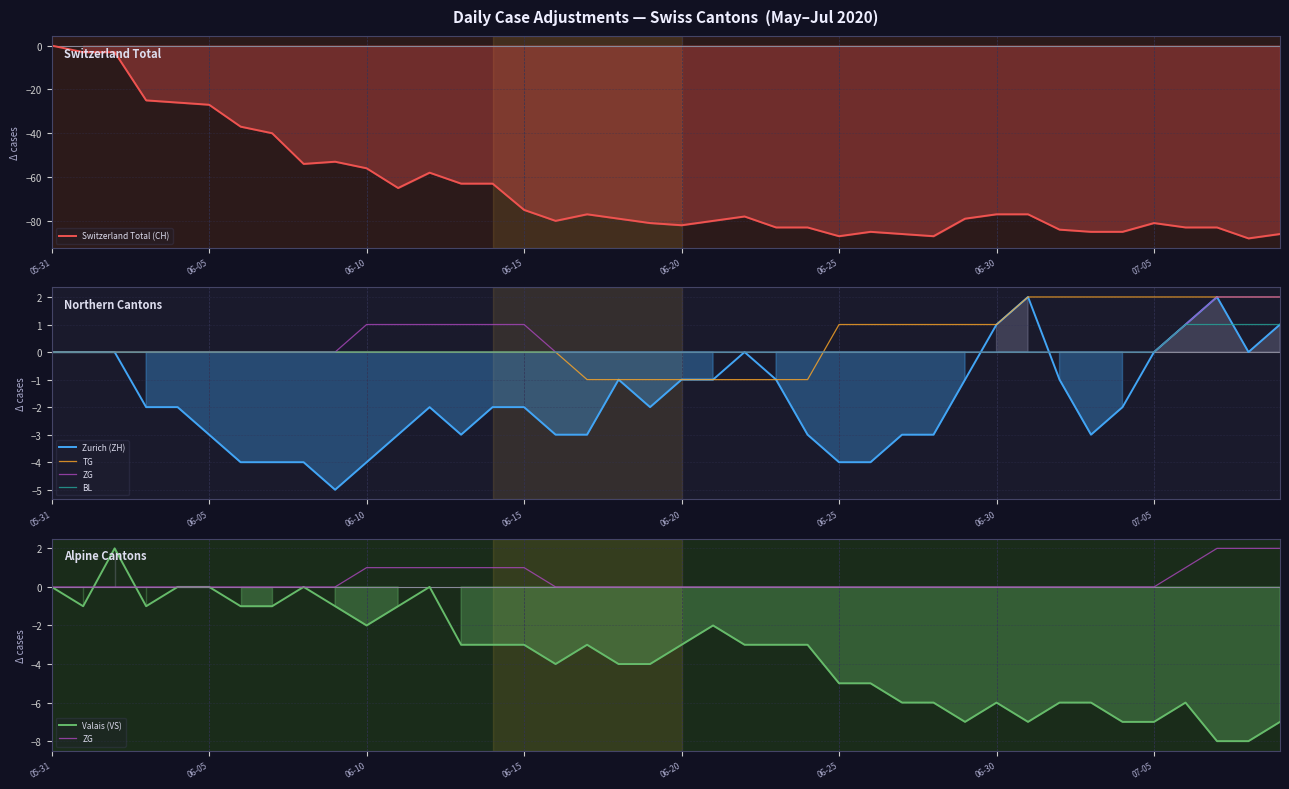

The value of Valais (VS) at 31 is -11. True or false?

False